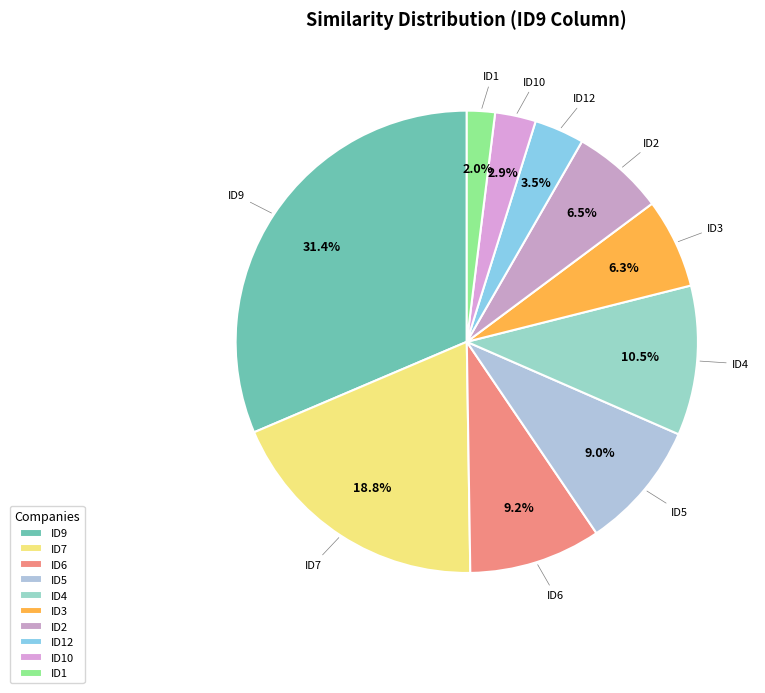

Which has a higher value, ID5 or ID1?

ID5